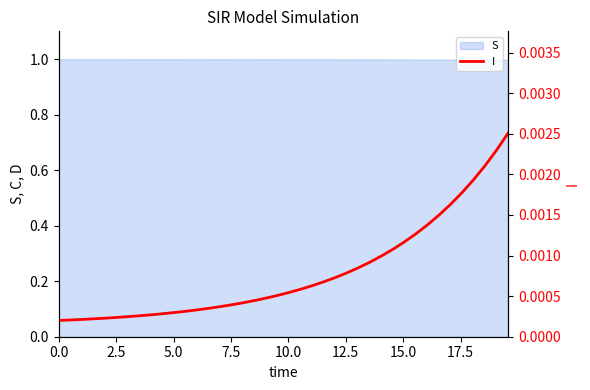

What is the lowest value of the S series?

1.0